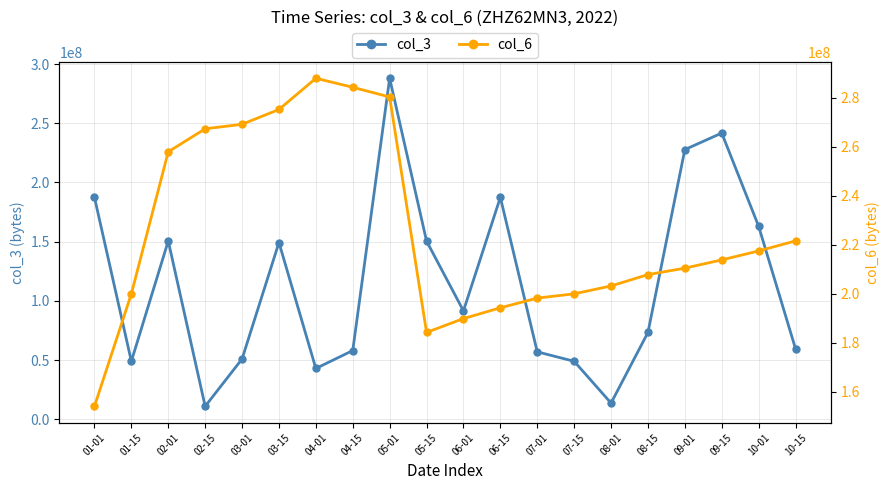

What is the value of the col_3 point at the 10th from the left?

150564896